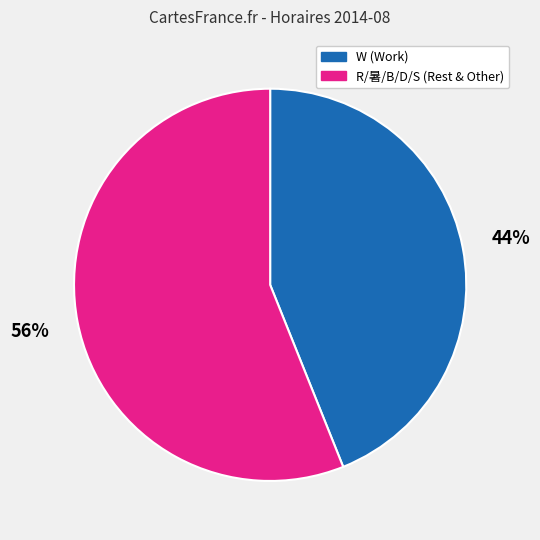

To the nearest percent, what is the difference between the largest and smallest slice percentages?

12%